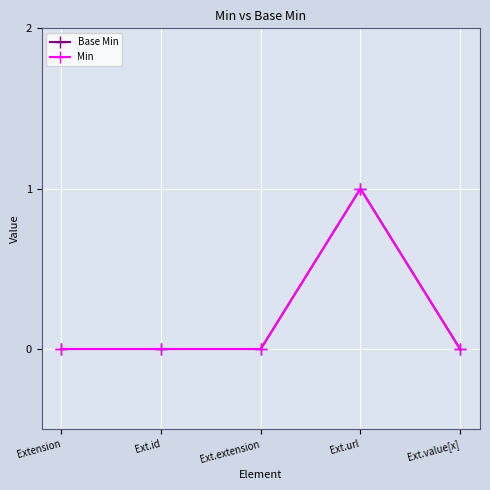

Reading left to right, list all the values displayed in this chart.

Base Min: Extension=0	Ext.id=0	Ext.extension=0	Ext.url=1	Ext.value[x]=0
Min: Extension=0	Ext.id=0	Ext.extension=0	Ext.url=1	Ext.value[x]=0